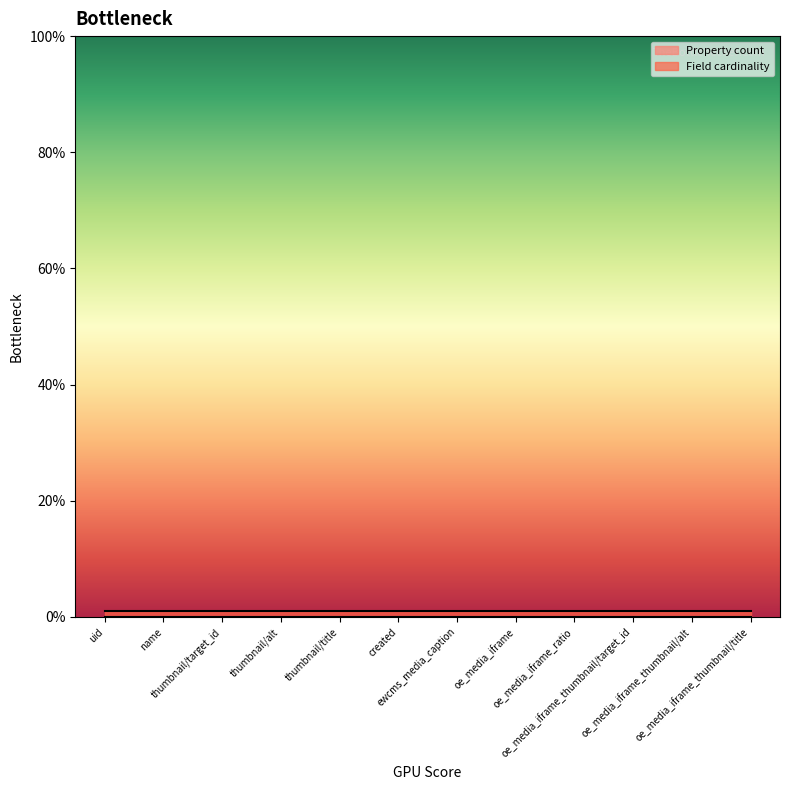

What is the approximate value of Field cardinality at uid?

1